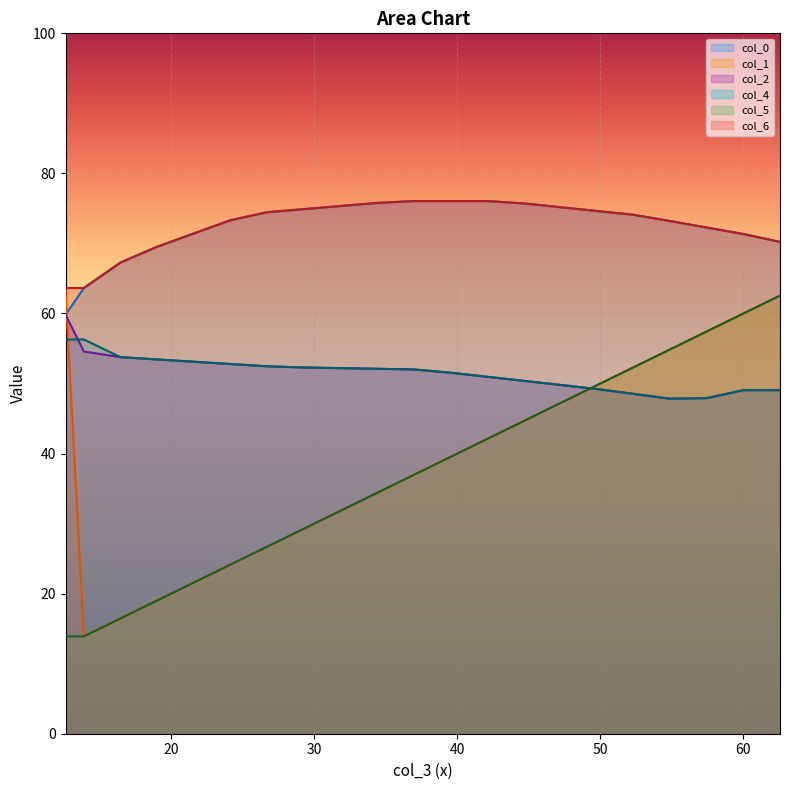

What is the value of the col_2 point at the 1st from the left?

59.8